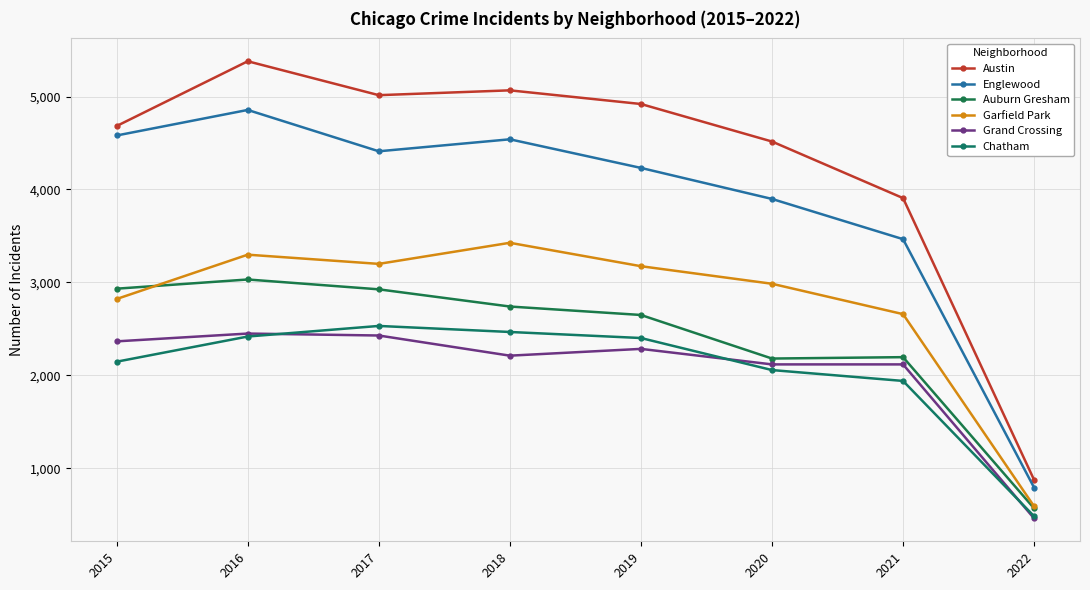

Where does the Garfield Park series first go above 3174?

2016